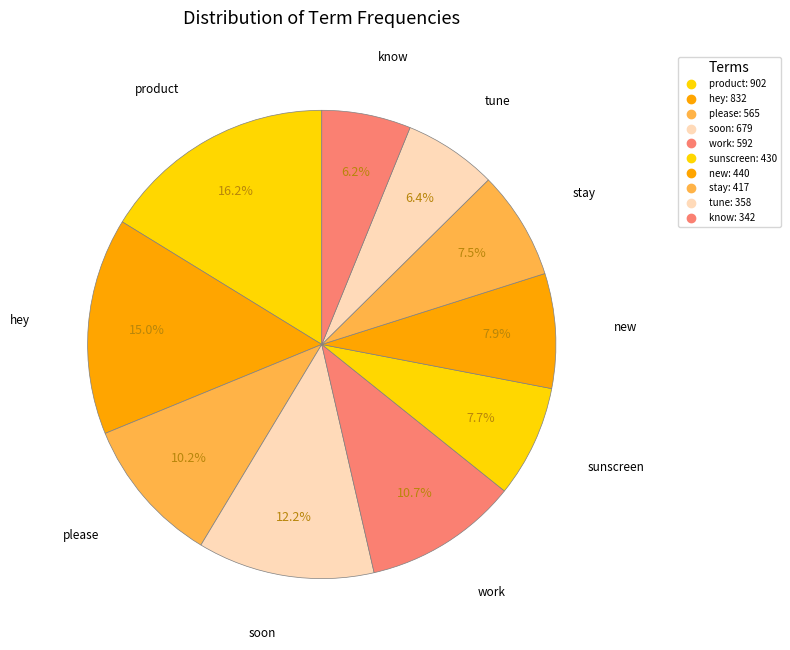

Which slice is the largest?

product